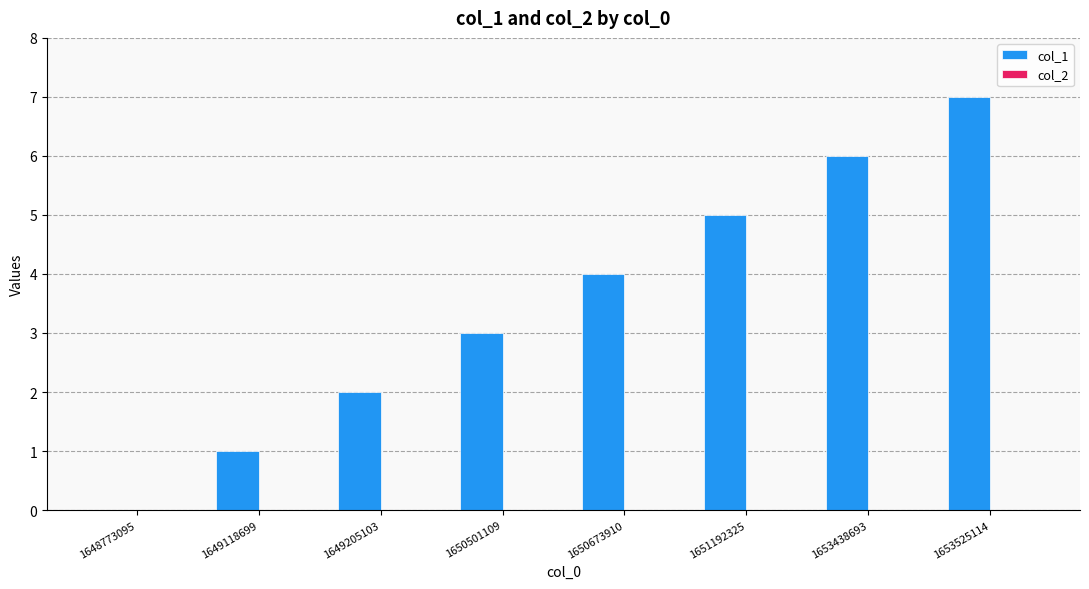

What is the sum of the values at 1648773095 and 1651192325?

5